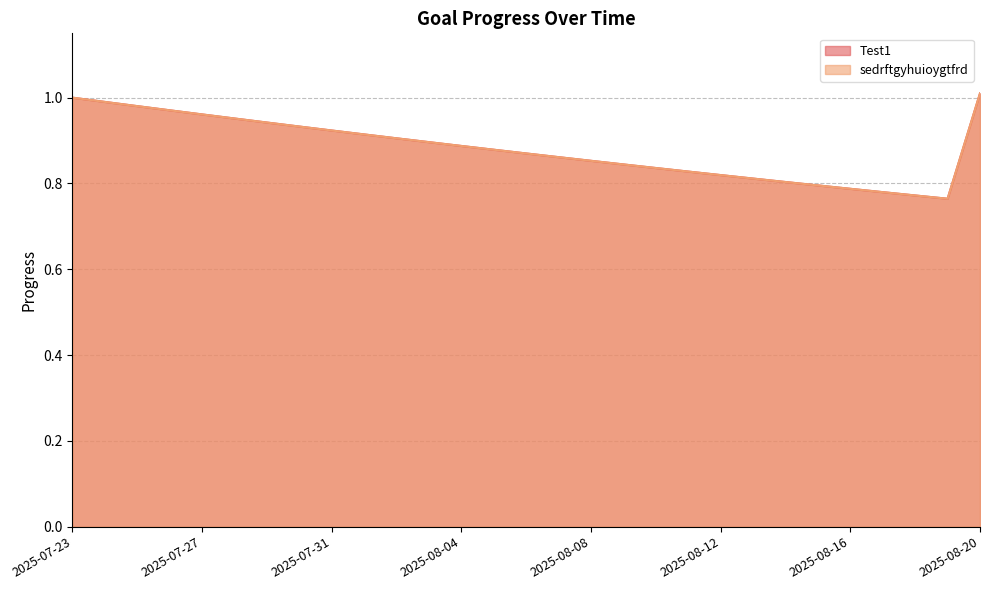

Is it true that Test1 equals 0.9 at 2025-08-03?

True